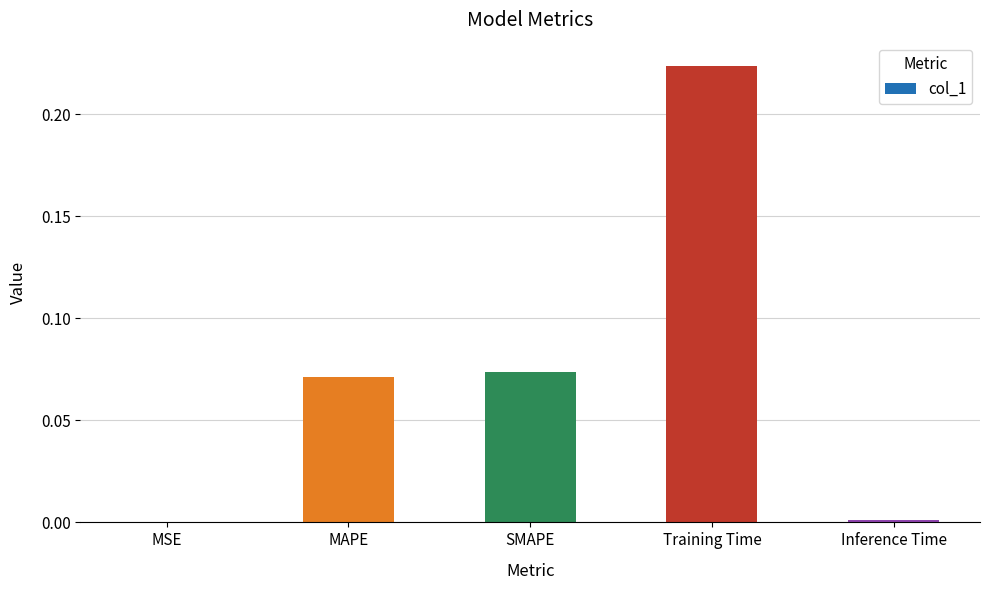

Is it true that the value at Training Time is 0.4?

False